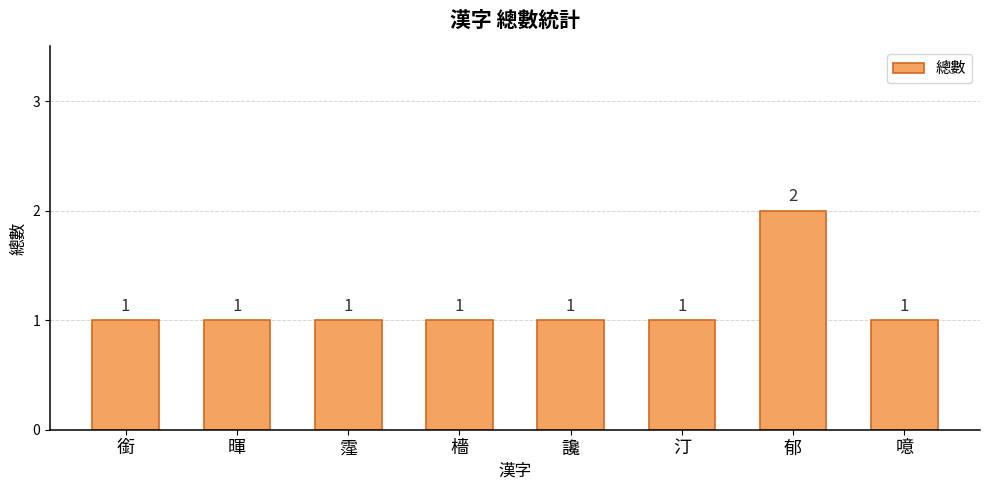

Reading left to right, transcribe all the data shown in this chart.

1	1	1	1	1	1	2	1